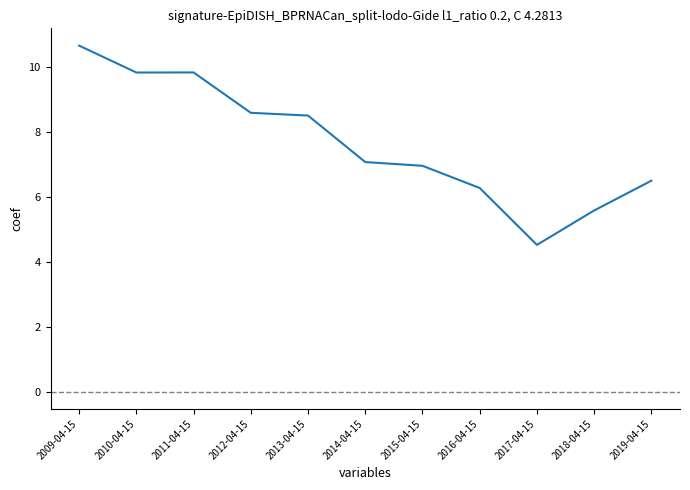

What is the sum of all values?

84.2